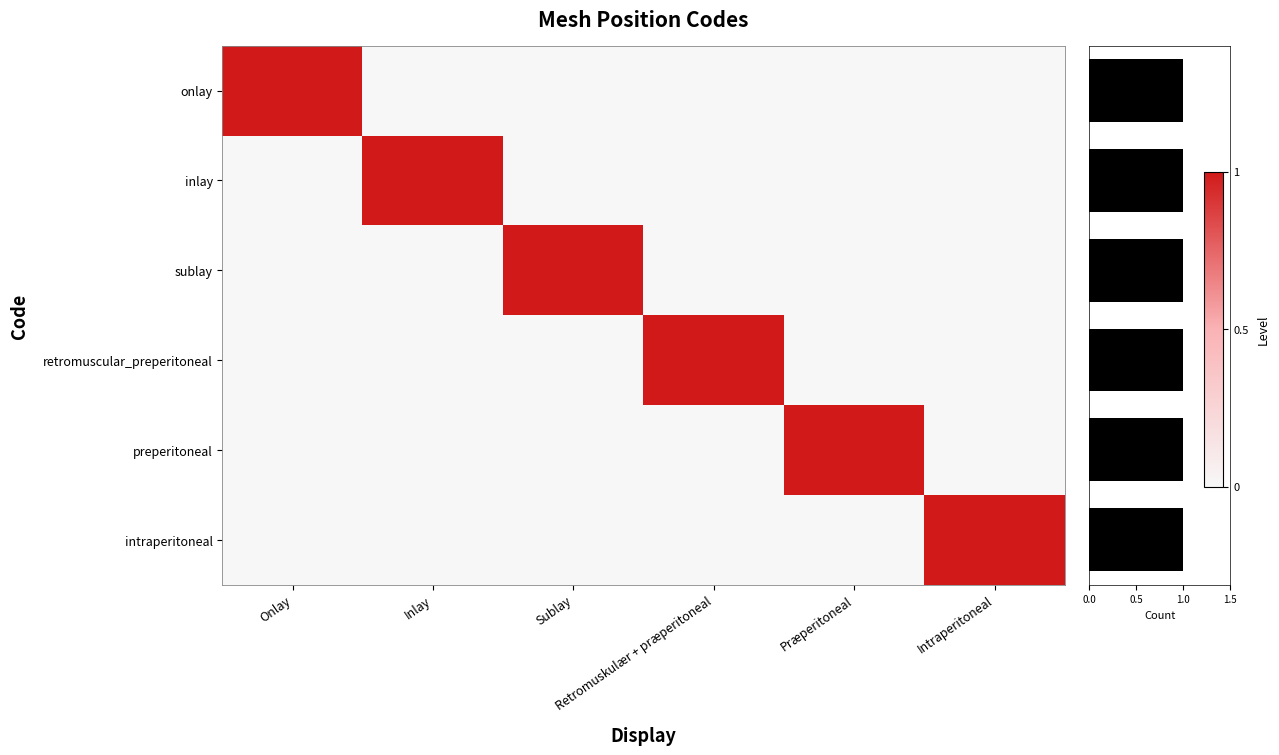

At which category is the sum across all series the highest?

Onlay